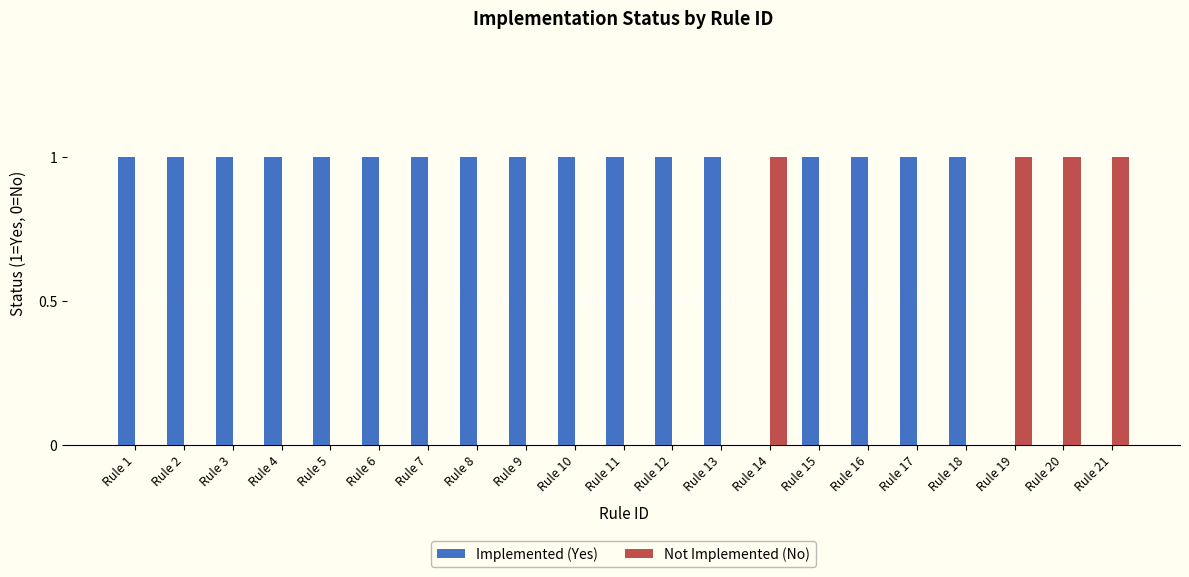

Is the value of Implemented (Yes) at Rule 3 greater than the value of Not Implemented (No) at Rule 5?

Yes